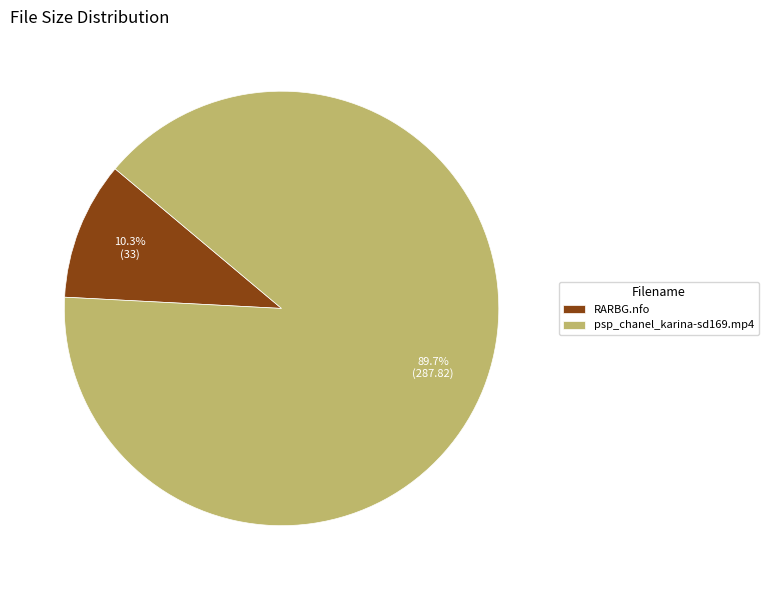

Does any single category account for the majority?

Yes